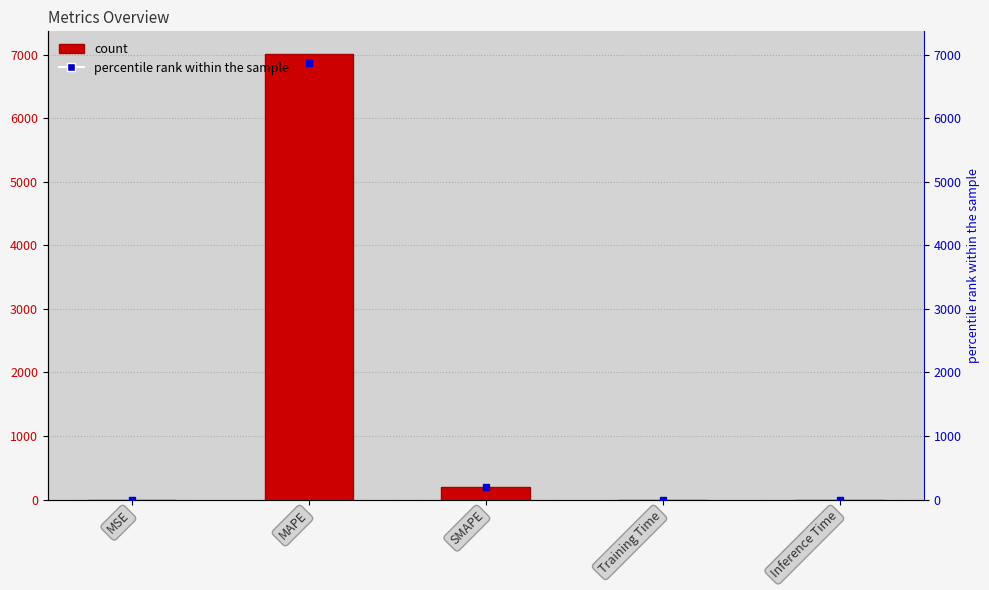

Reading left to right, transcribe all the data shown in this chart.

0.3	7014.8	194.5	0.0	0.0